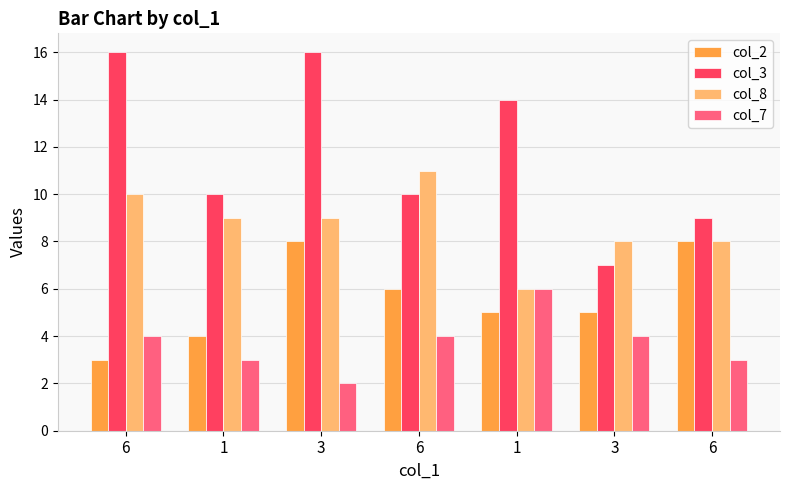

What is the approximate value of col_7 at 3?

2